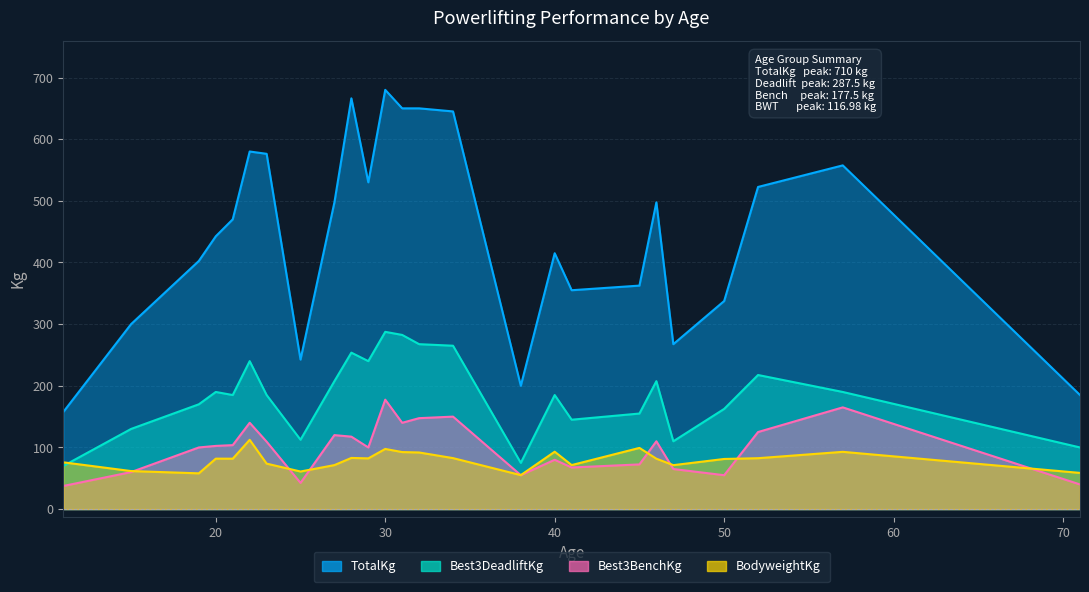

True or false: BodyweightKg and TotalKg cross at least once.

False